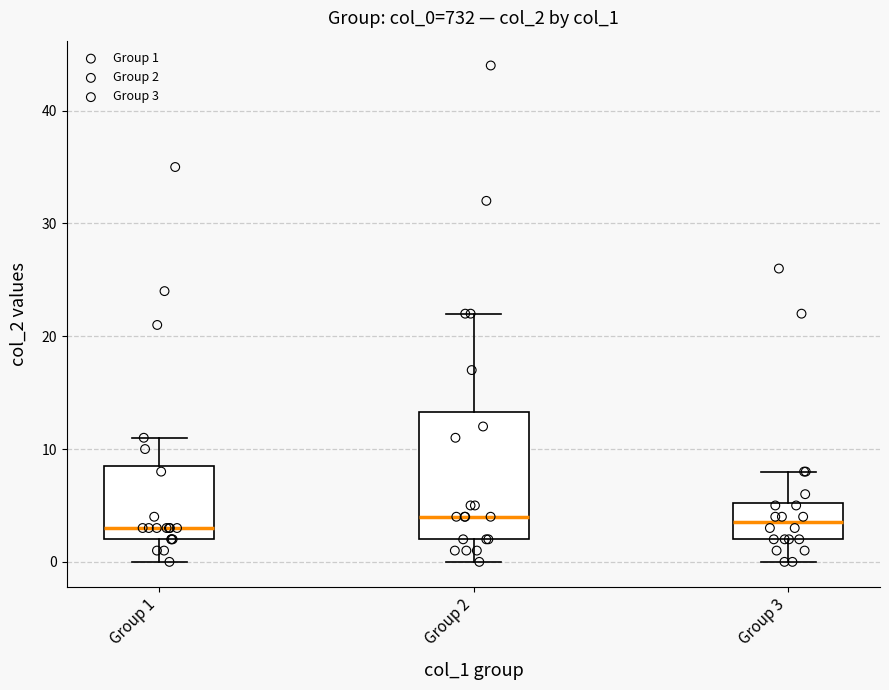

Reading left to right, transcribe this box plot: for each box, give where its median line is, the range the box spans, and where its two whiskers end, as read against the y-axis. The values are not printed on the chart, so give them approximately, as read against the axis.

Group 1: median 3, box 2 to 9, whiskers 0 to 11
Group 2: median 4, box 2 to 13, whiskers 0 to 22
Group 3: median 4, box 2 to 5, whiskers 0 to 8